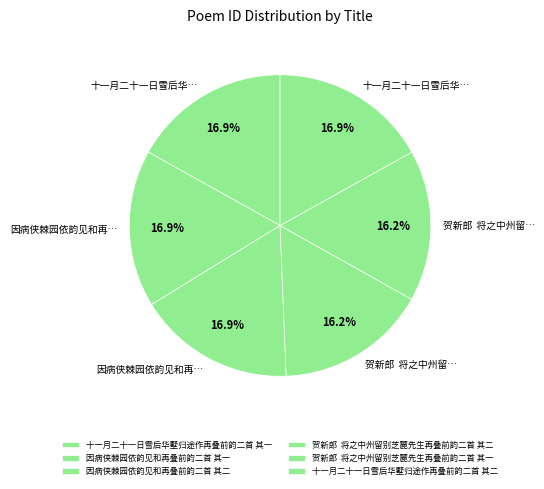

Which category has the biggest portion of the pie?

十一月二十一日雪后华墅归途作再叠前韵二首 其二